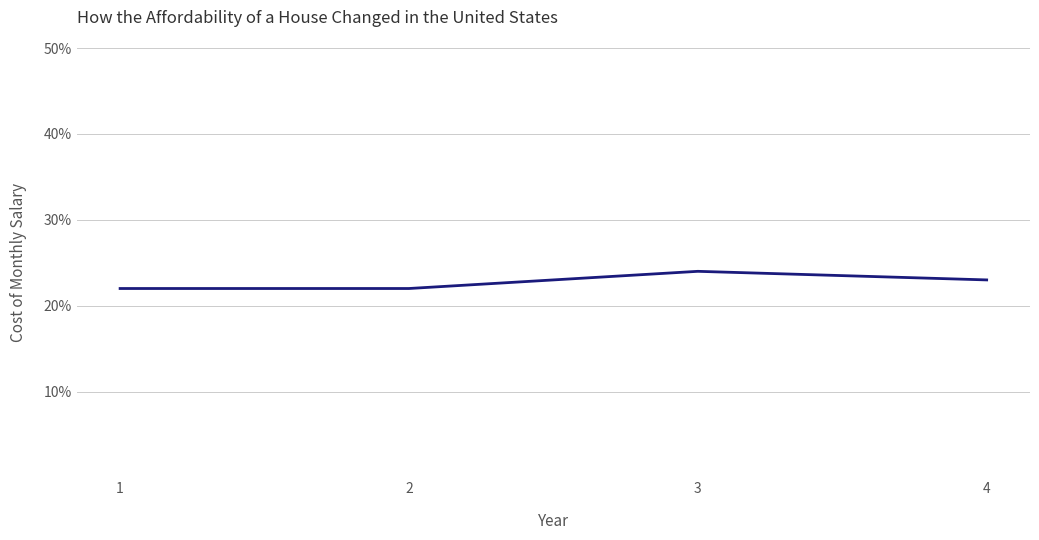

Is this an area chart (filled region under the line)?

No